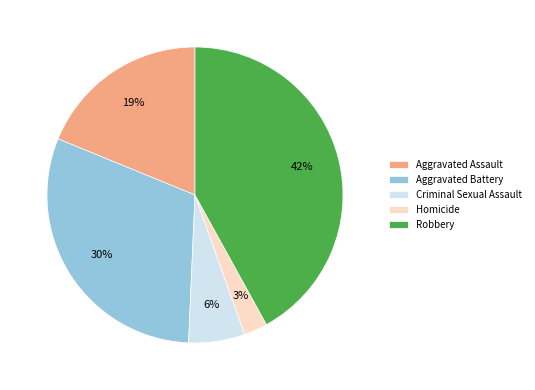

Is the sum of Homicide and Criminal Sexual Assault greater than half?

No